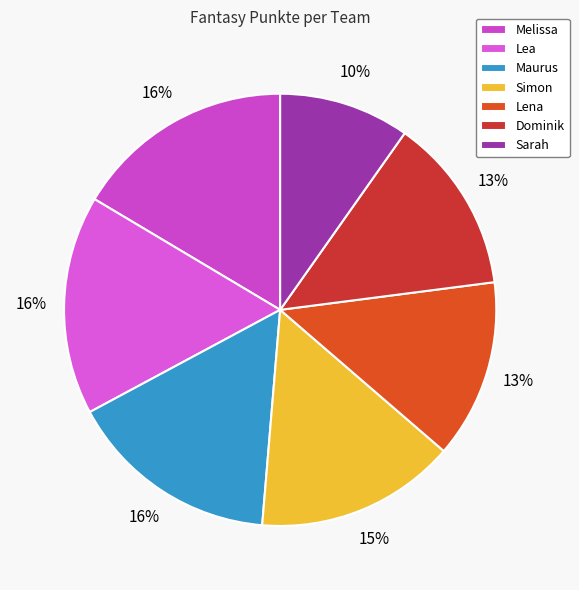

Does Lea represent more than half of the total?

No